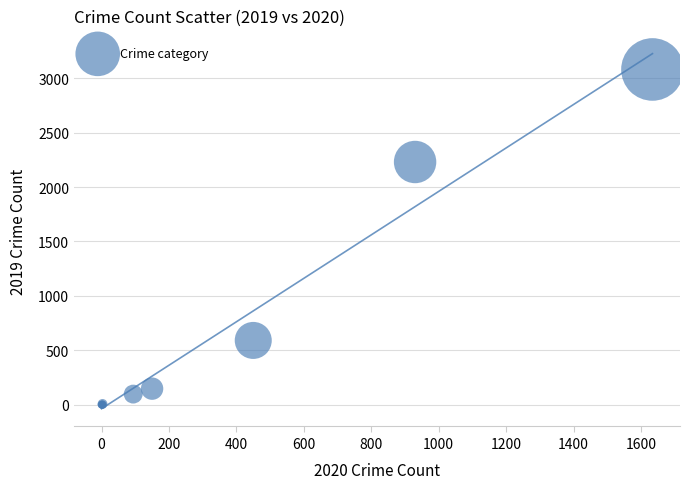

What Y value in the scatter plot is closest to 1540?

2230